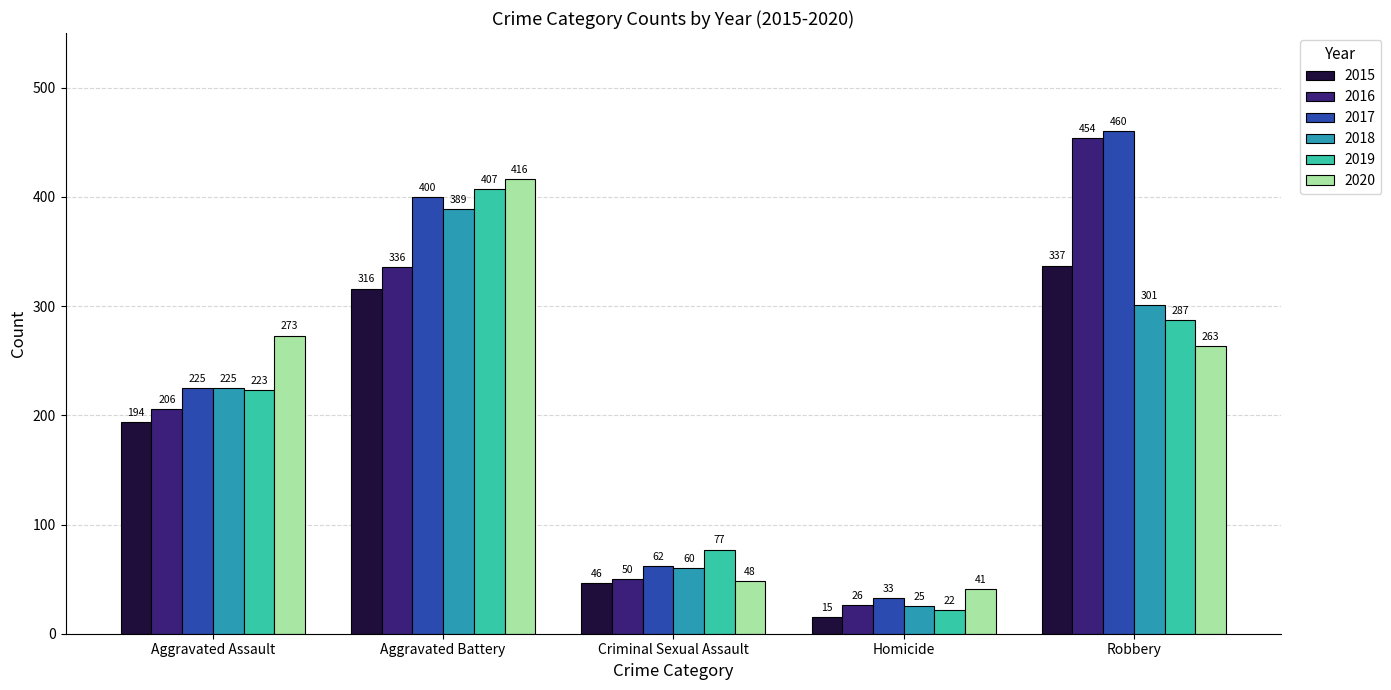

List the series in order of their peak value, lowest first.

2015, 2018, 2019, 2020, 2016, 2017